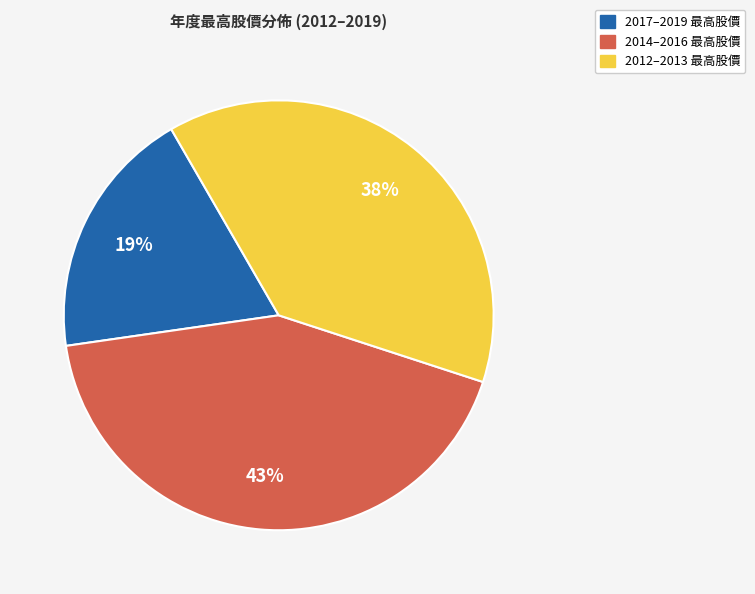

What is the smallest slice in the pie chart?

2017–2019 最高股價